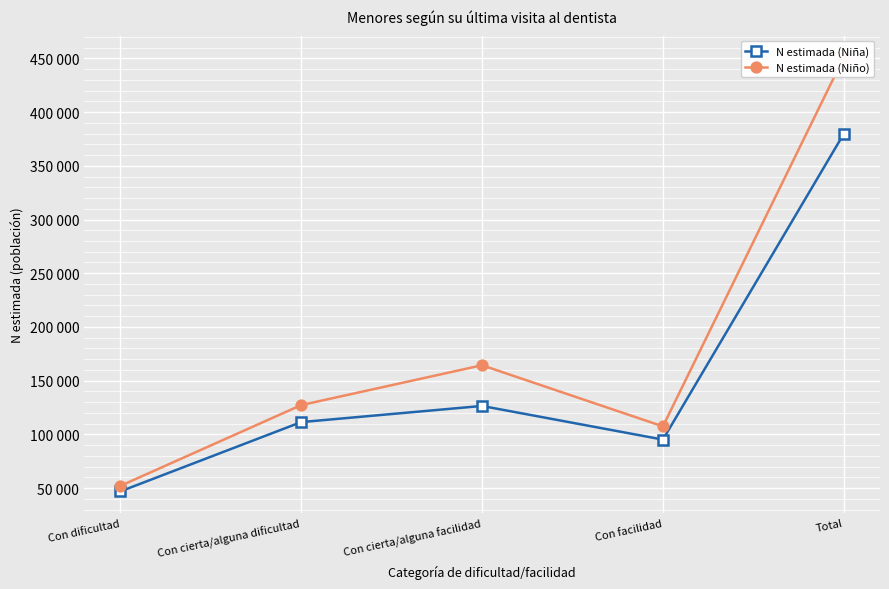

True or false: N estimada (Niña) and N estimada (Niño) intersect in this chart.

False